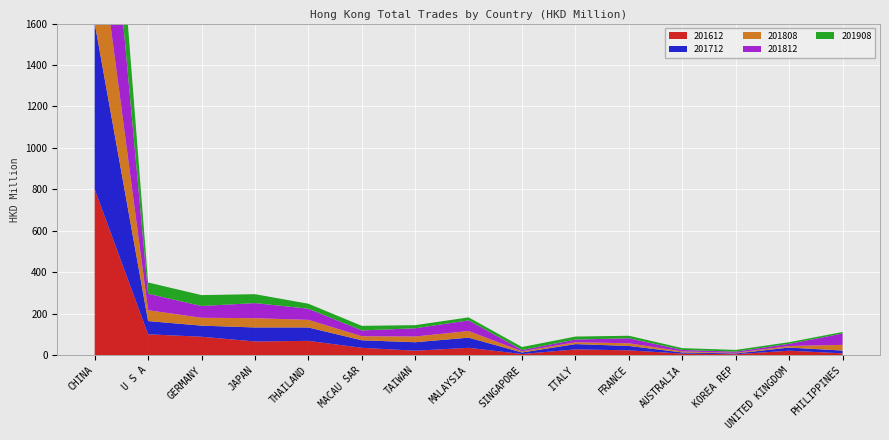

Reading right to left, transcribe all the data shown in this chart.

201612: PHILIPPINES=8.2	UNITED KINGDOM=21.0	KOREA REP=3.9	AUSTRALIA=7.0	FRANCE=22.6	ITALY=27.4	SINGAPORE=5.0	MALAYSIA=34.9	TAIWAN=21.0	MACAU SAR=35.0	THAILAND=68.5	JAPAN=65.4	GERMANY=88.4	U S A=100.2	CHINA=800.5
201712: PHILIPPINES=13.4	UNITED KINGDOM=15.1	KOREA REP=3.7	AUSTRALIA=5.5	FRANCE=21.3	ITALY=25.5	SINGAPORE=7.3	MALAYSIA=49.1	TAIWAN=40.9	MACAU SAR=36.3	THAILAND=64.7	JAPAN=67.8	GERMANY=53.5	U S A=63.8	CHINA=801.8
201808: PHILIPPINES=27.6	UNITED KINGDOM=7.4	KOREA REP=2.8	AUSTRALIA=4.9	FRANCE=12.7	ITALY=9.0	SINGAPORE=5.5	MALAYSIA=32.0	TAIWAN=27.7	MACAU SAR=19.7	THAILAND=36.7	JAPAN=44.8	GERMANY=38.0	U S A=52.5	CHINA=570.4
201812: PHILIPPINES=54.9	UNITED KINGDOM=10.6	KOREA REP=6.1	AUSTRALIA=7.3	FRANCE=24.2	ITALY=13.0	SINGAPORE=6.5	MALAYSIA=51.3	TAIWAN=39.7	MACAU SAR=27.9	THAILAND=53.8	JAPAN=72.9	GERMANY=56.8	U S A=79.5	CHINA=927.6
201908: PHILIPPINES=7.2	UNITED KINGDOM=7.9	KOREA REP=8.3	AUSTRALIA=8.7	FRANCE=12.2	ITALY=14.4	SINGAPORE=14.5	MALAYSIA=14.5	TAIWAN=15.1	MACAU SAR=22.1	THAILAND=24.1	JAPAN=43.0	GERMANY=52.5	U S A=54.4	CHINA=542.1